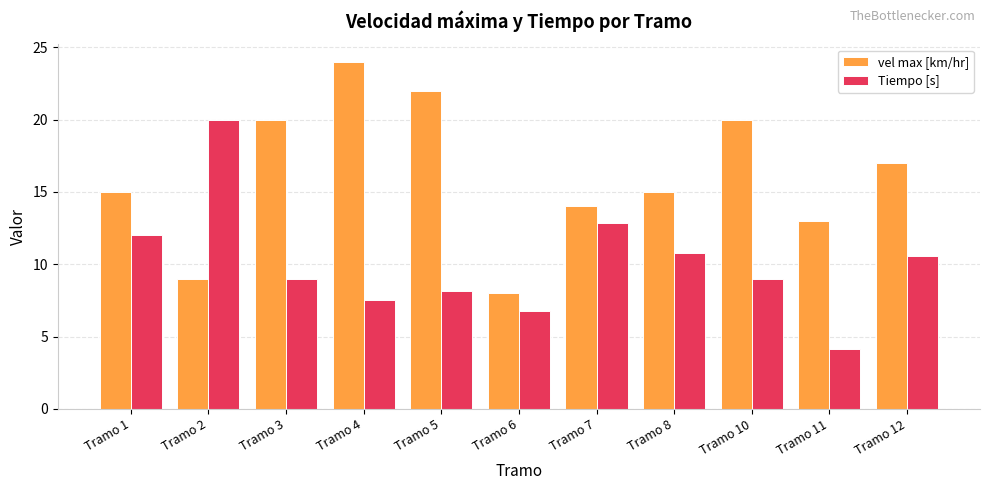

How many distinct data groups are displayed?

2